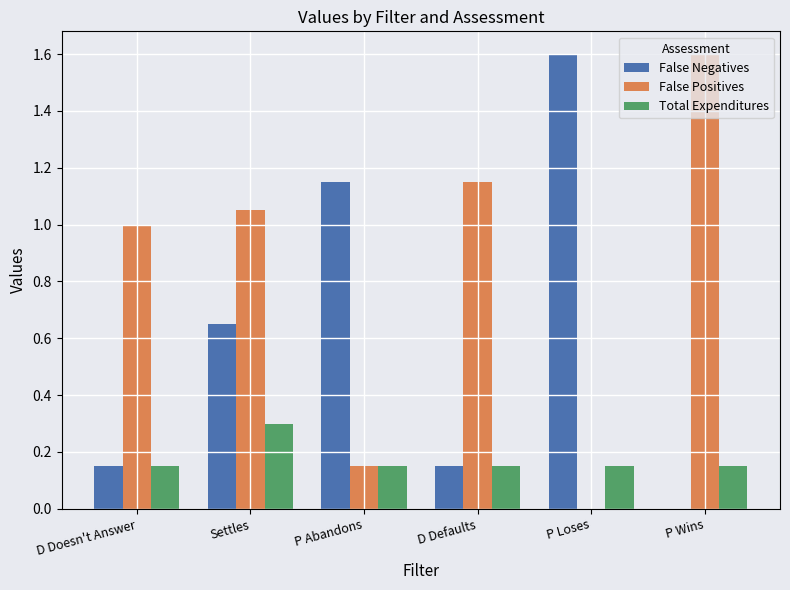

At which category is the sum across all series the highest?

Settles